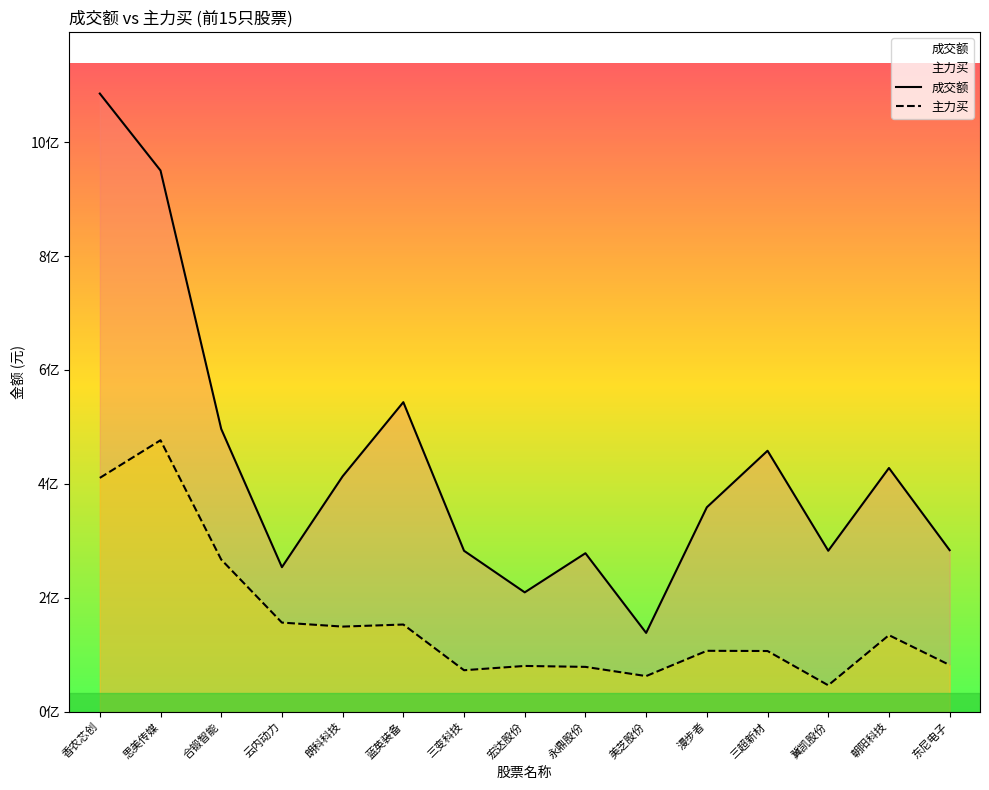

Between 冀凯股份 and 蓝英装备, which is larger?

蓝英装备